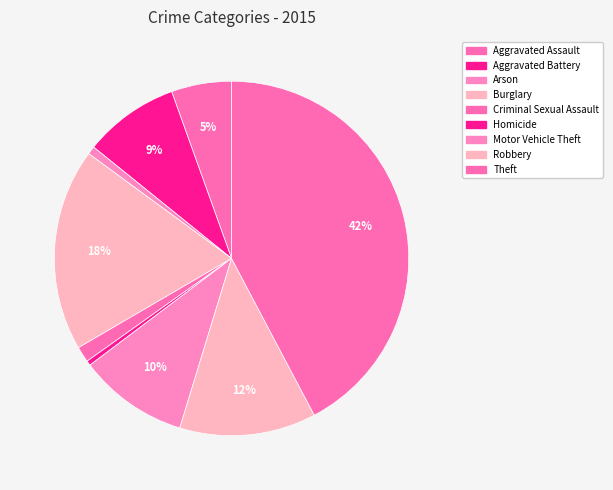

How many segments does this pie chart have?

9